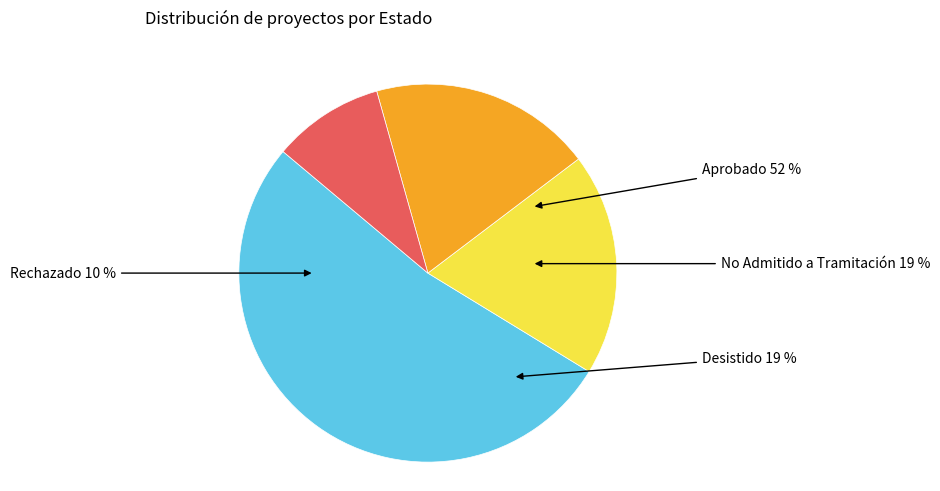

To the nearest percent, what is the difference between the largest and smallest slice percentages?

43%